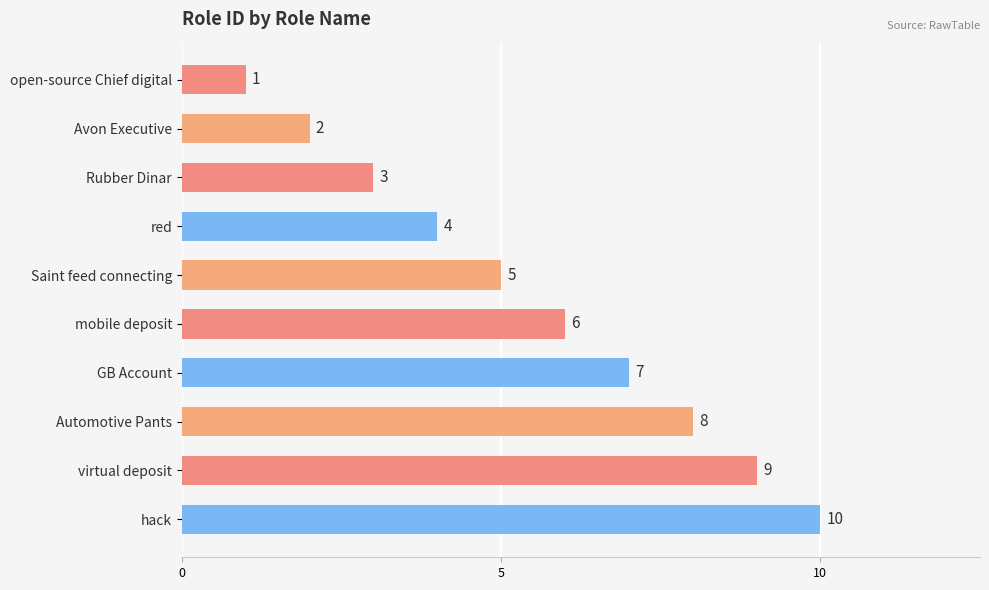

List the labels in order of value, smallest first.

open-source Chief digital, Avon Executive, Rubber Dinar, red, Saint feed connecting, mobile deposit, GB Account, Automotive Pants, virtual deposit, hack